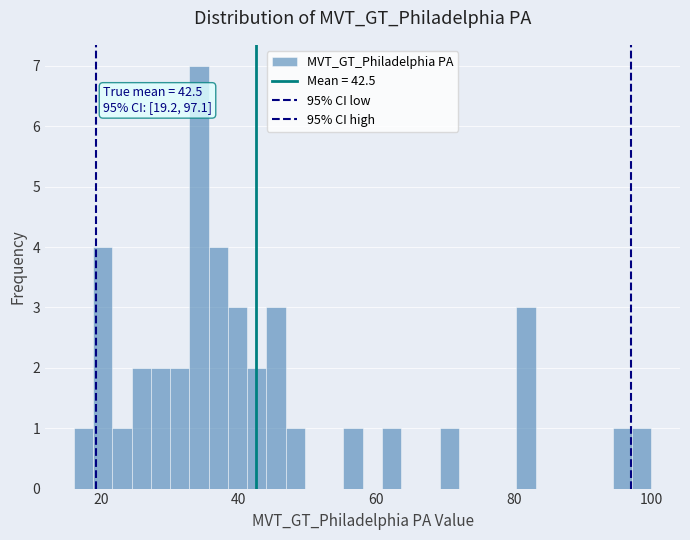

Read against the x-axis, roughly where is the centre of the tallest bar?

34